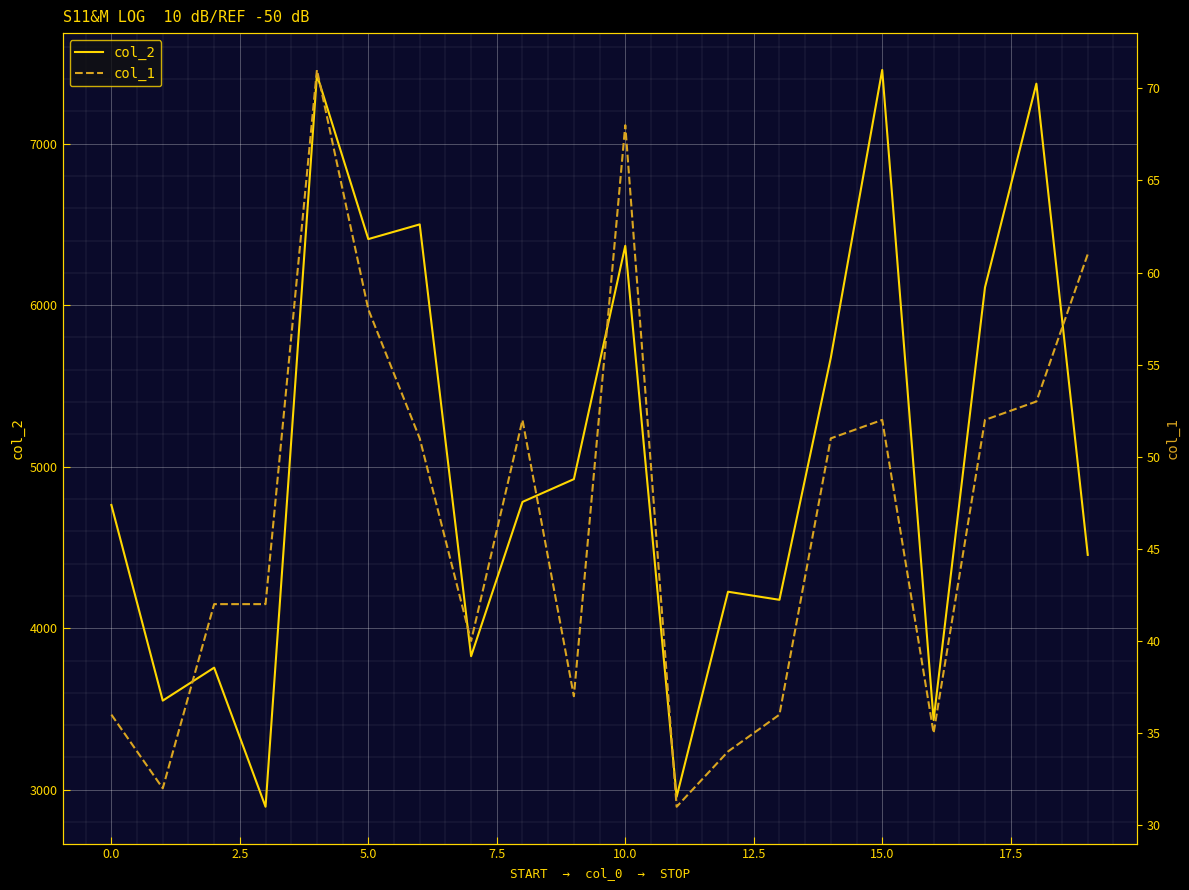

What is the lowest value of the col_2 series?

2895